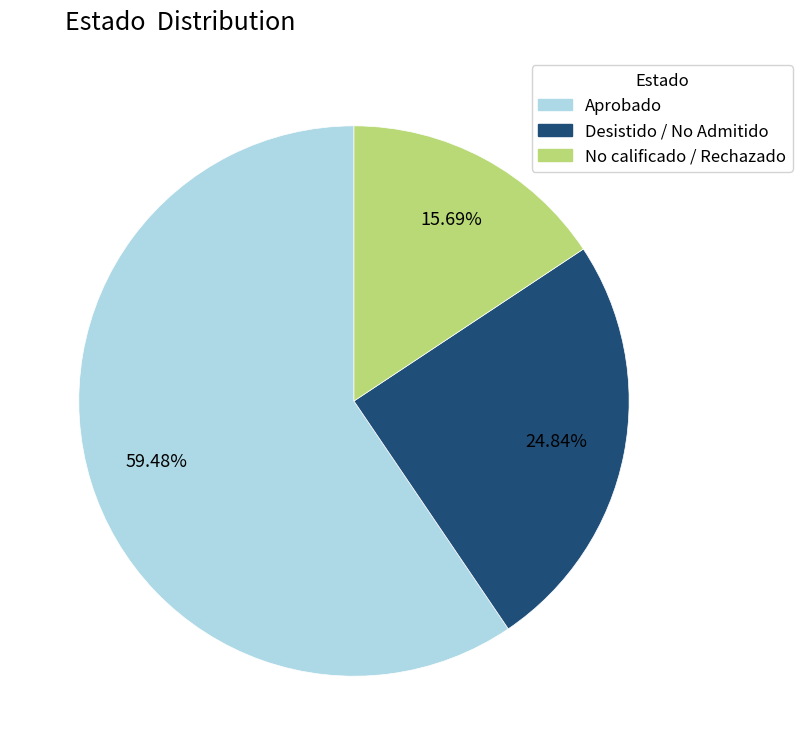

Does any single category account for the majority?

Yes